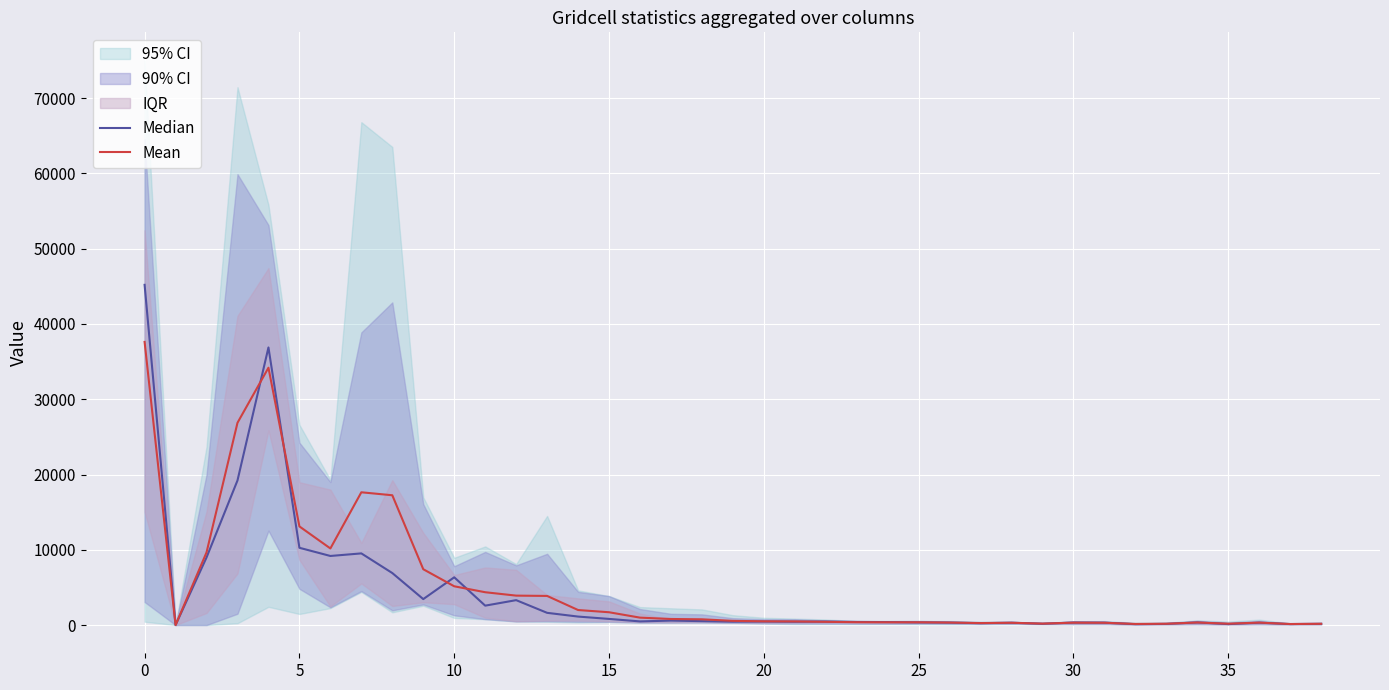

What value does the Mean series have at 5?

13104.2